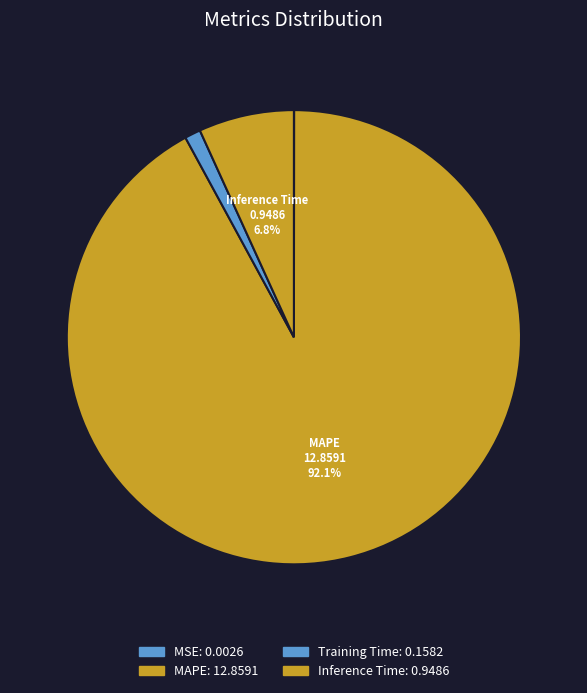

What is the total percentage of Training Time and Inference Time?

7.9%